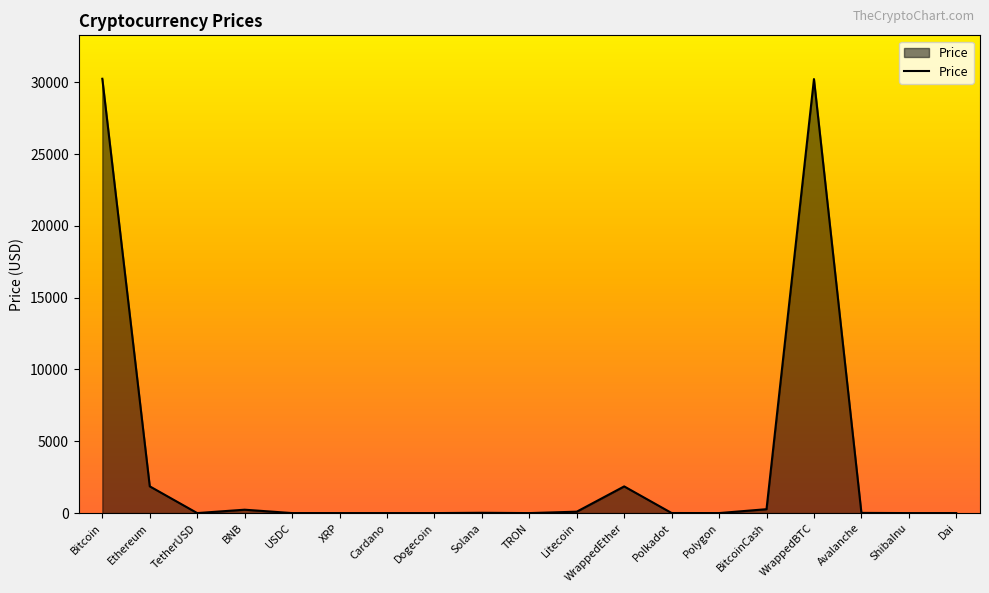

The chart shows a value of 30226.7 at WrappedBTC. True or false?

True